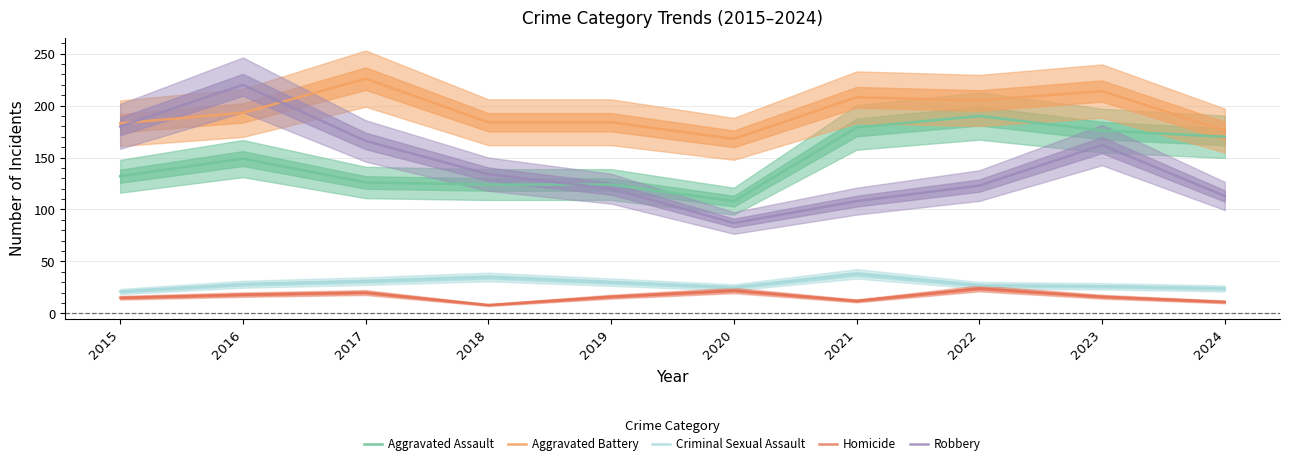

Where is Robbery nearest to the value 153?

2023